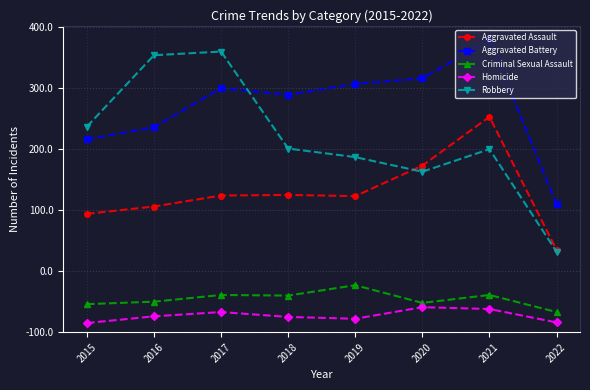

True or false: Criminal Sexual Assault and Aggravated Battery intersect in this chart.

False